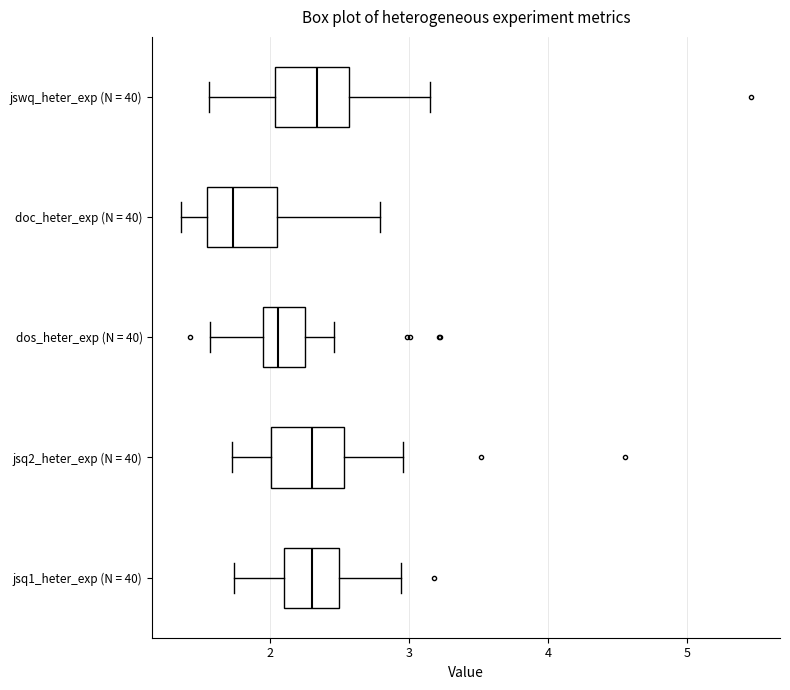

Reading bottom to top, transcribe this box plot: for each box, give where its median line is, the range the box spans, and where its two whiskers end, as read against the x-axis. The values are not printed on the chart, so give them approximately, as read against the axis.

jsq1_heter_exp (N = 40): median 2.3, box 2.1 to 2.5, whiskers 1.7 to 2.9
jsq2_heter_exp (N = 40): median 2.3, box 2.0 to 2.5, whiskers 1.7 to 3.0
dos_heter_exp (N = 40): median 2.1, box 2.0 to 2.3, whiskers 1.6 to 2.5
doc_heter_exp (N = 40): median 1.7, box 1.5 to 2.1, whiskers 1.4 to 2.8
jswq_heter_exp (N = 40): median 2.3, box 2.0 to 2.6, whiskers 1.6 to 3.2